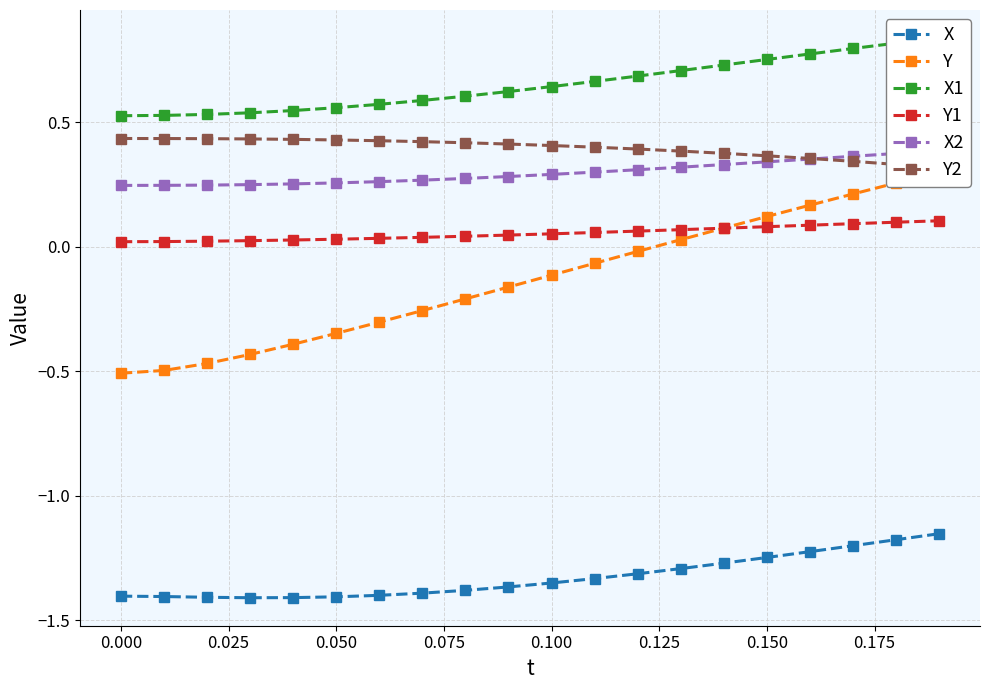

Count the number of data series in this chart.

6